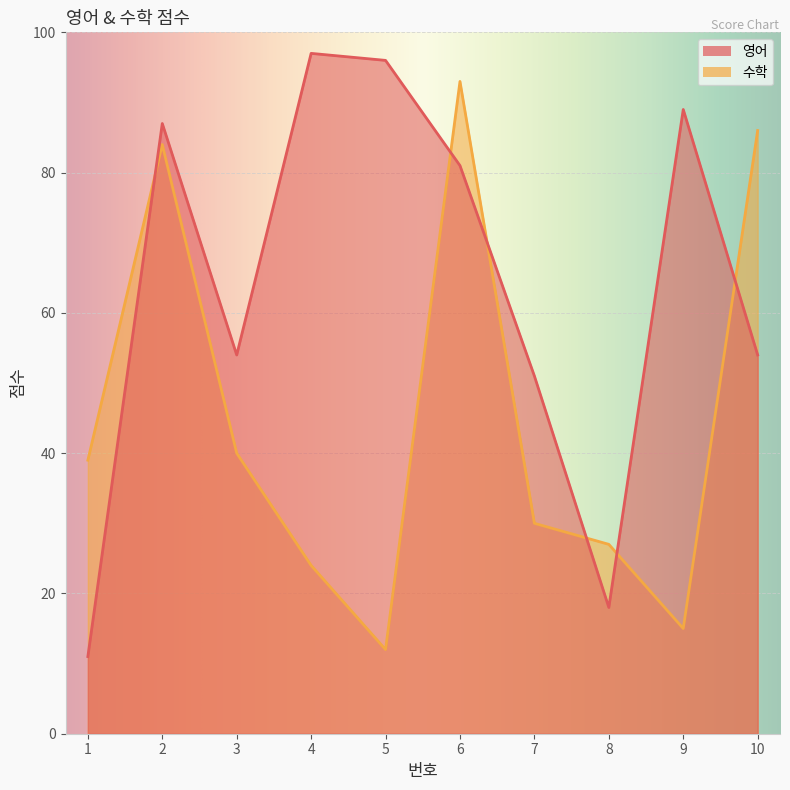

List the labels in order of 수학 value, smallest first.

5, 9, 4, 8, 7, 1, 3, 2, 10, 6